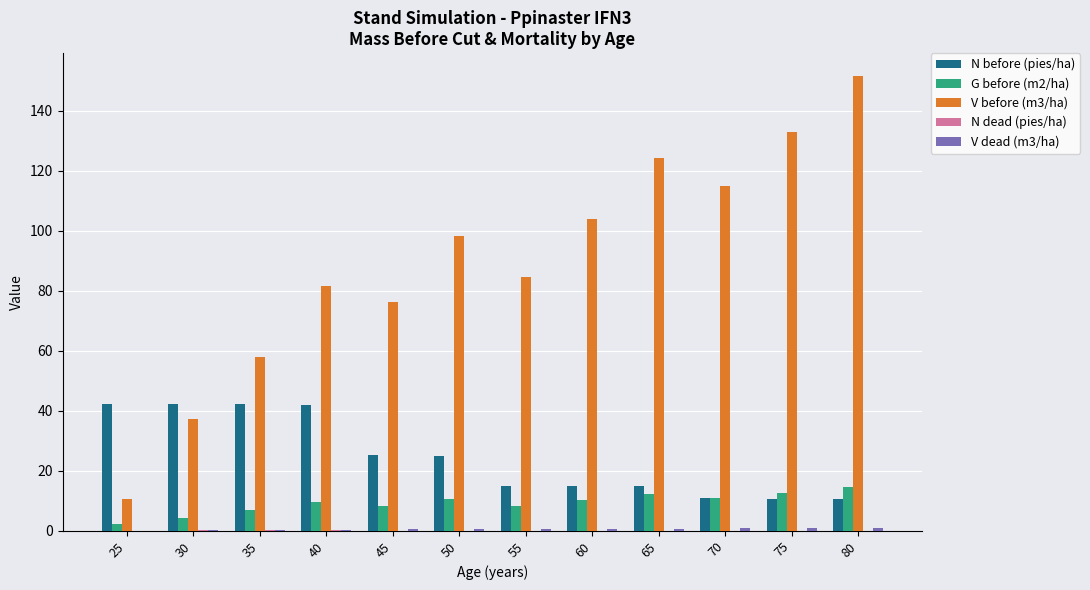

How many values in the V before (m3/ha) series exceed 98?

6